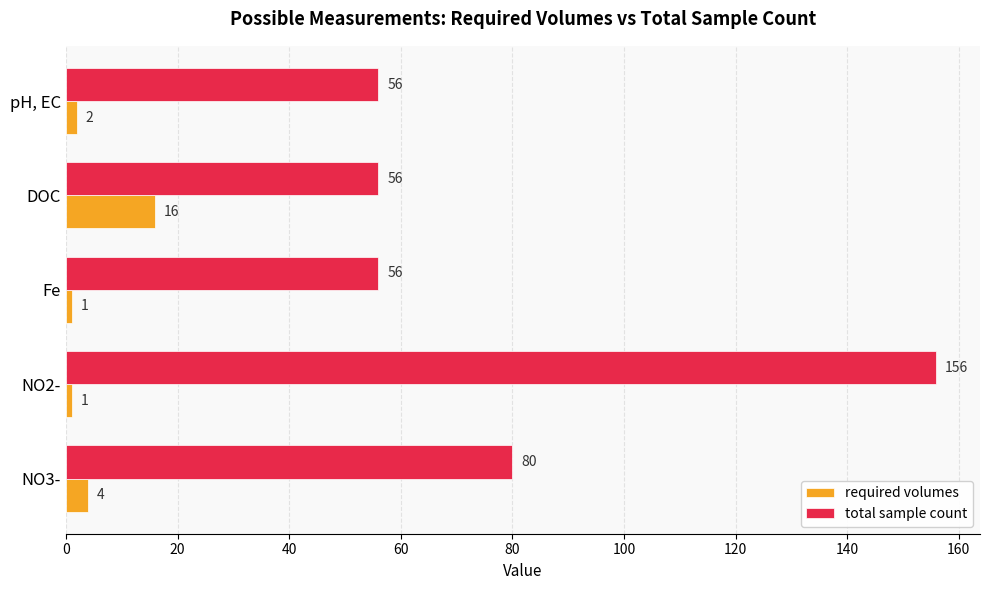

List the series in order of their overall mean, highest first.

total sample count, required volumes